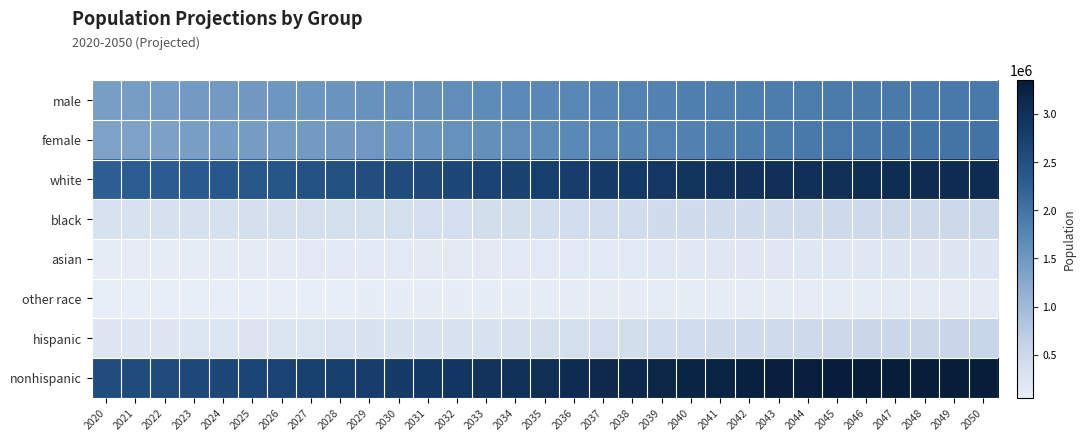

Which has a higher value, 2030 or 2044?

2044